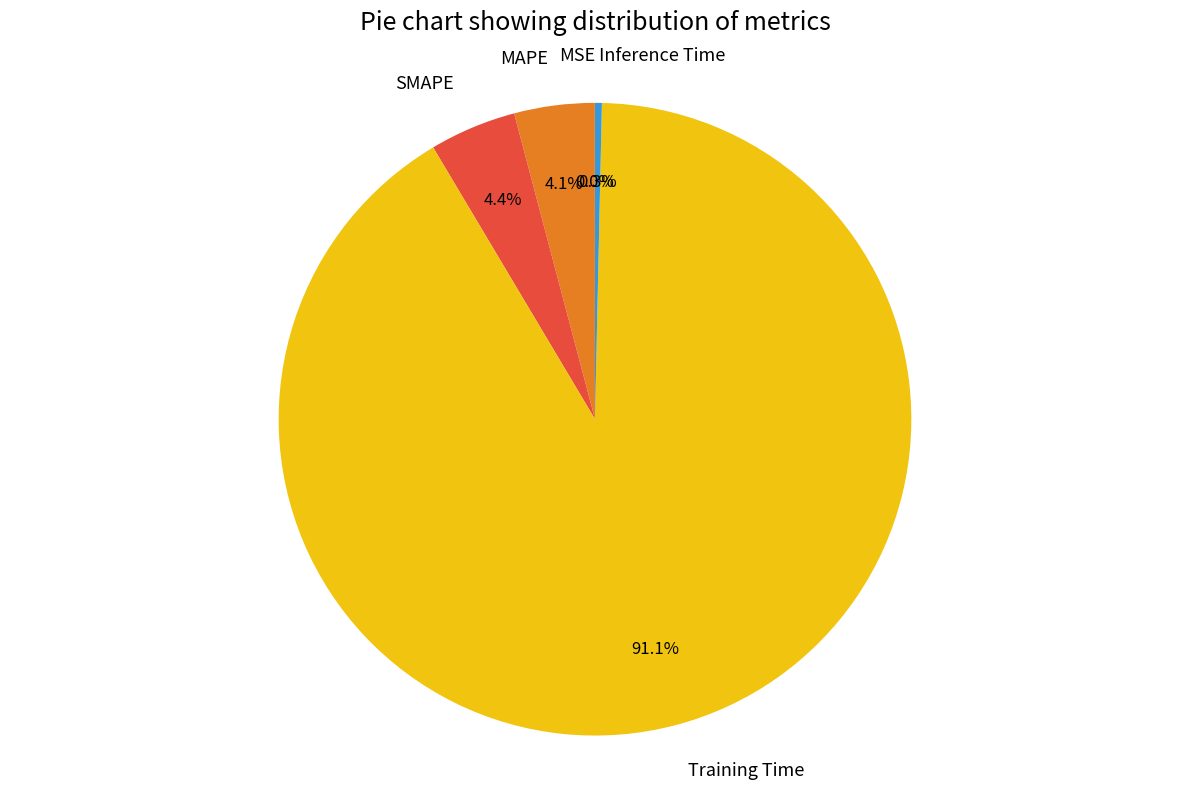

Does any single category account for the majority?

Yes